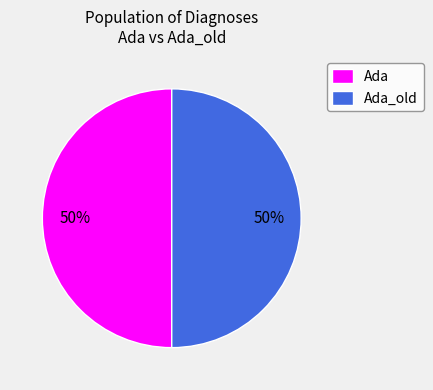

Is it true that Ada_old is 56% of the pie?

False